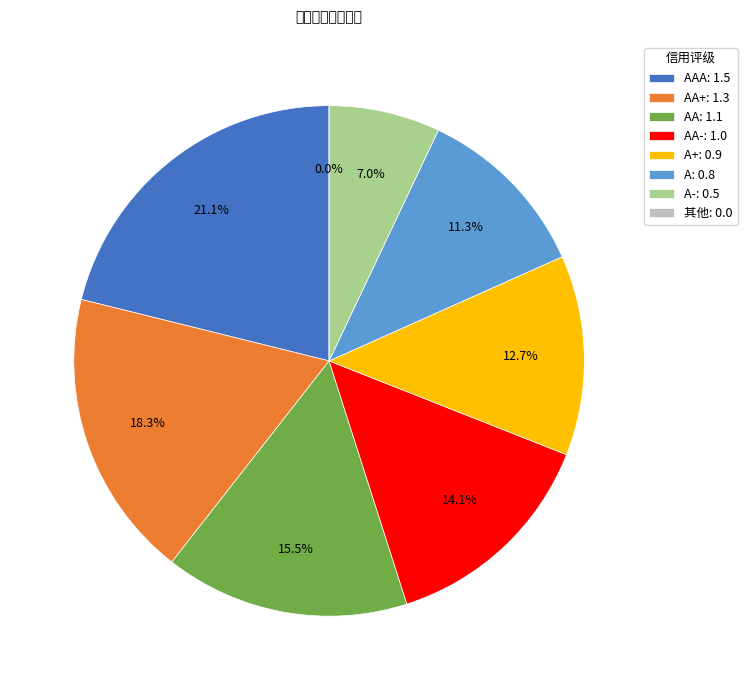

What percentage is the AA slice, to the nearest percent?

15%